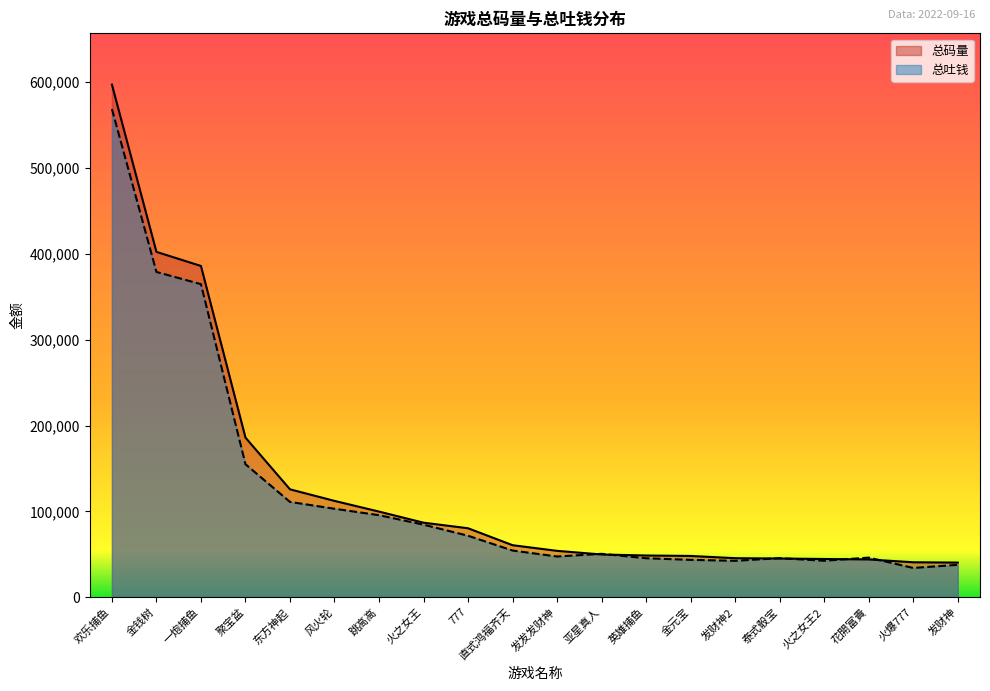

At which label does 总码量 first exceed 60506?

欢乐捕鱼